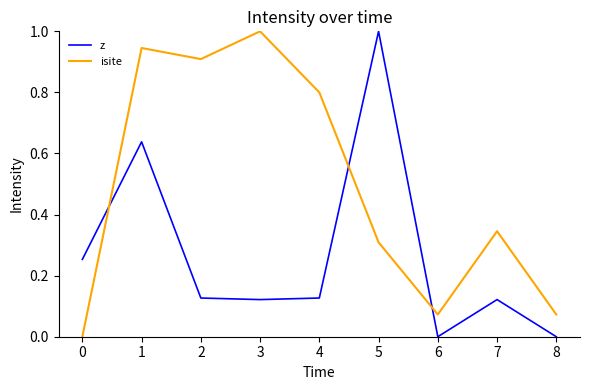

At 6, list the series in order from largest to smallest.

isite, z